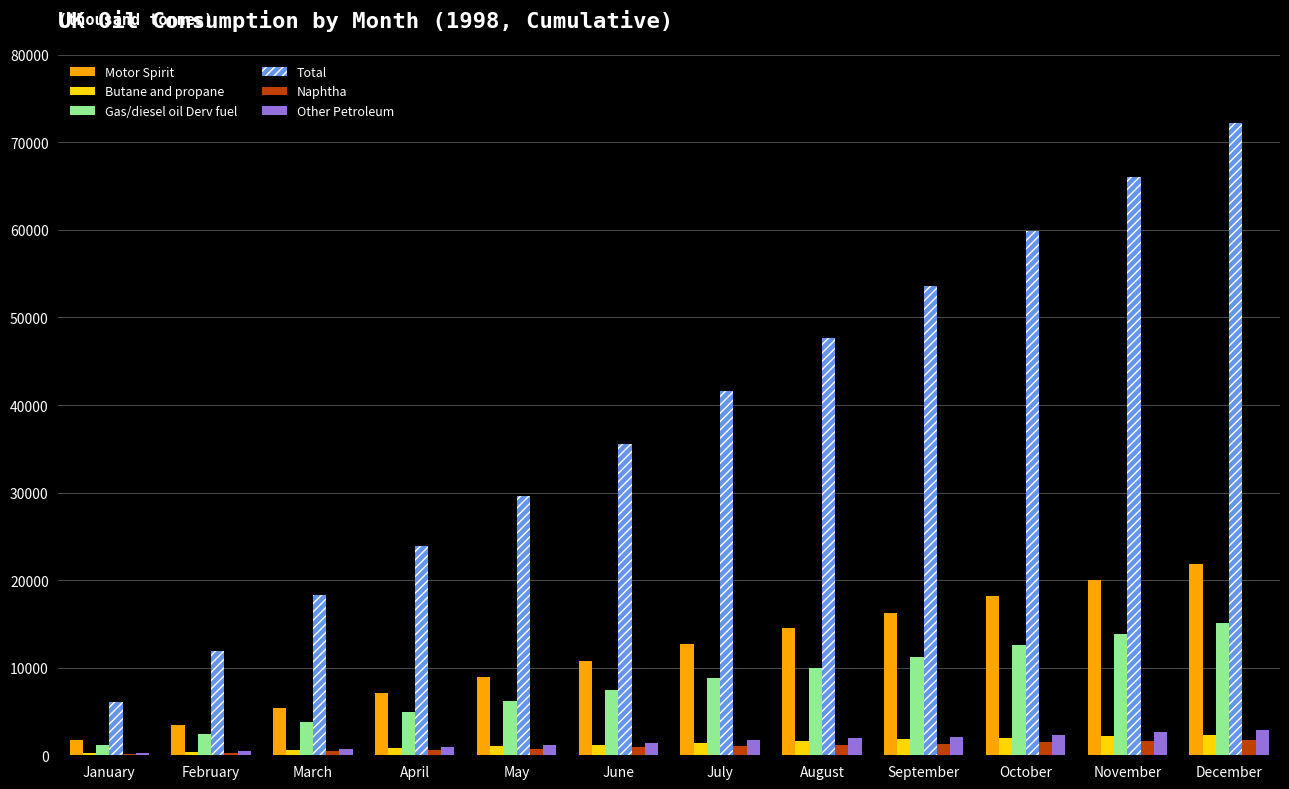

How many groups of bars are there?

12